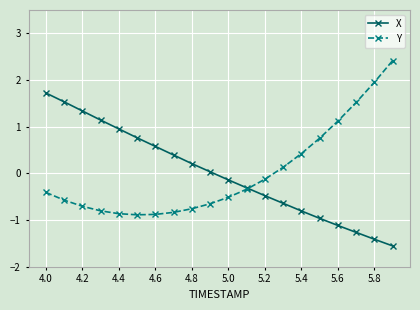

What is the value of the X point at the 16th from the left?

-1.0